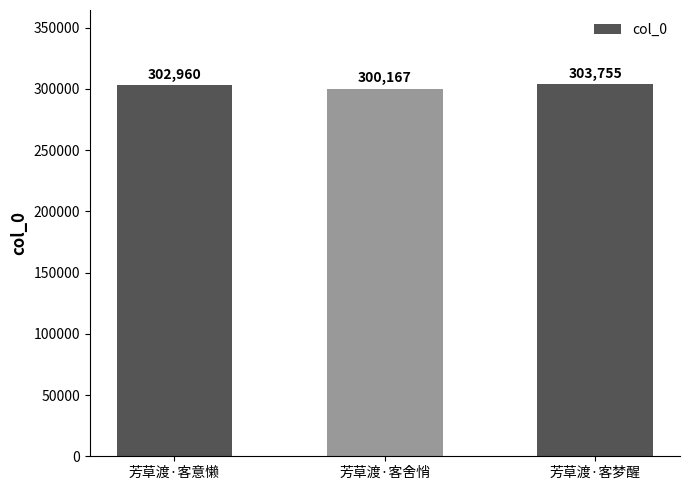

The value at 芳草渡·客梦醒 is 175742. True or false?

False